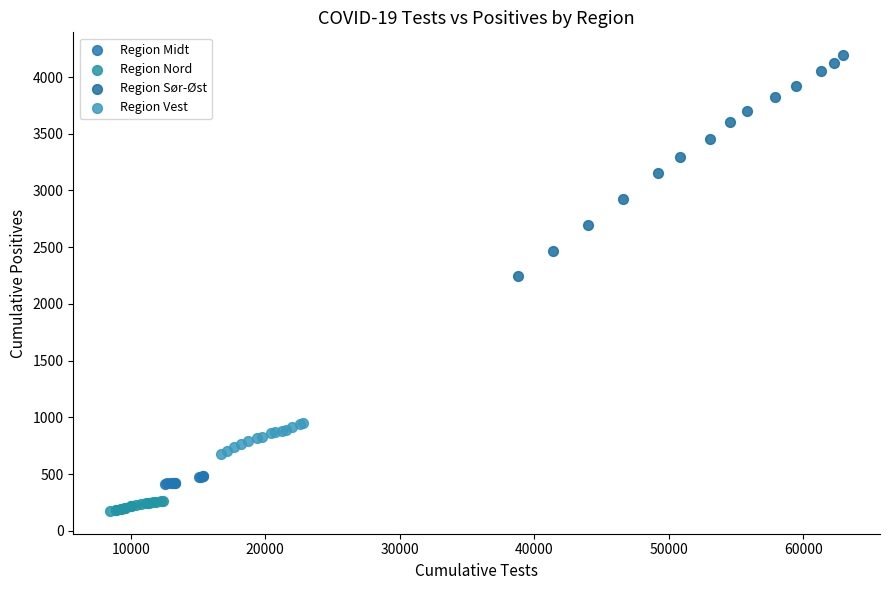

What are all the series names shown in the legend?

Region Midt, Region Nord, Region Sør-Øst, Region Vest